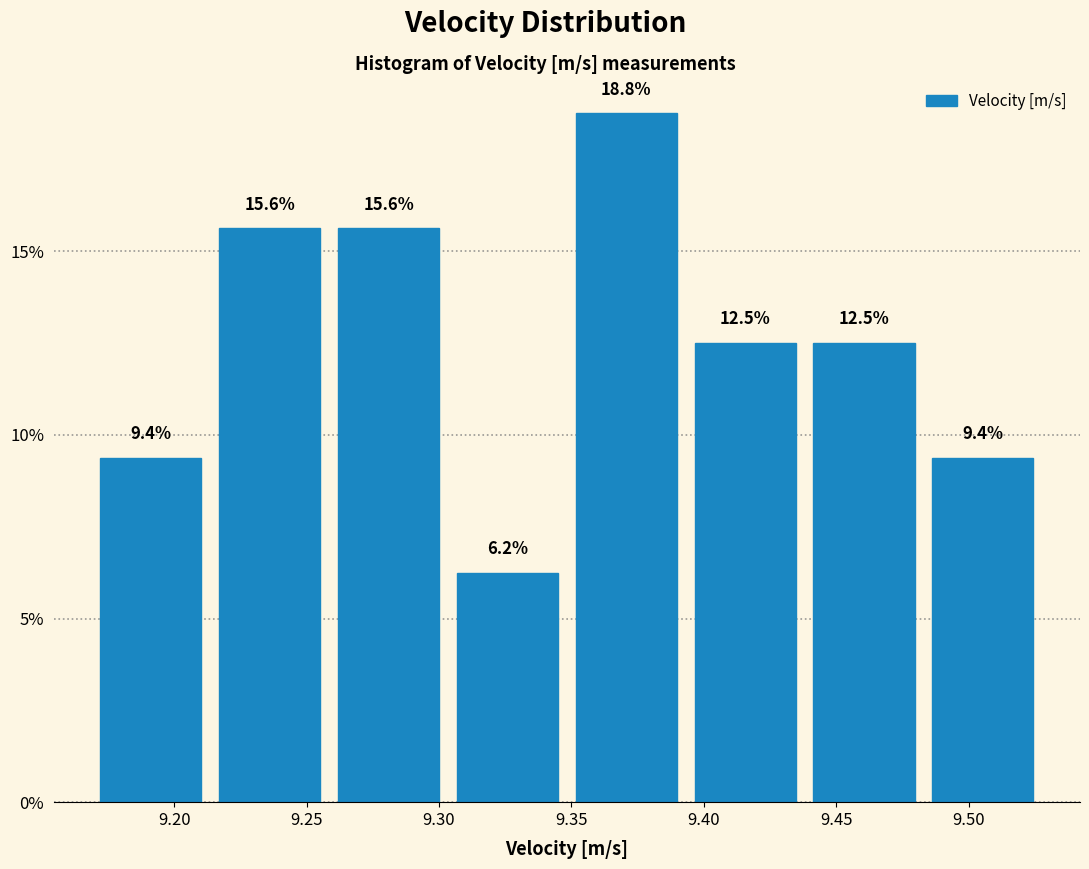

Which range on the x-axis has the tallest bar?

9.350 to 9.395